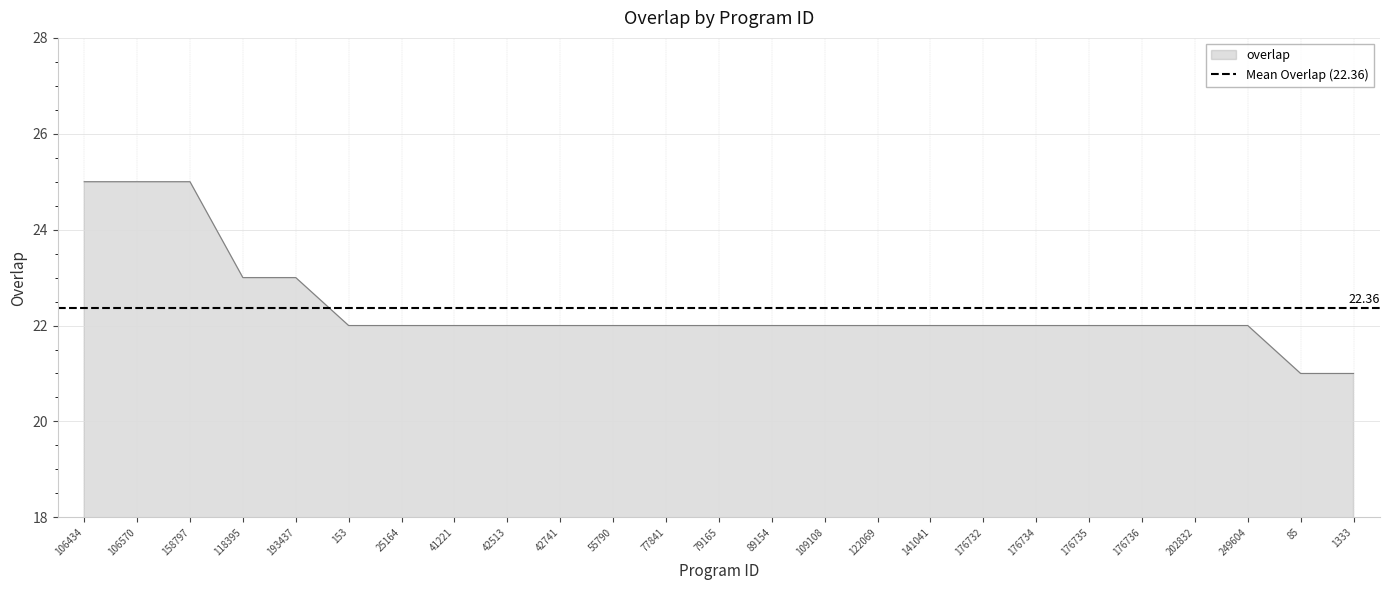

Between 25164 and 122069, which is larger?

25164